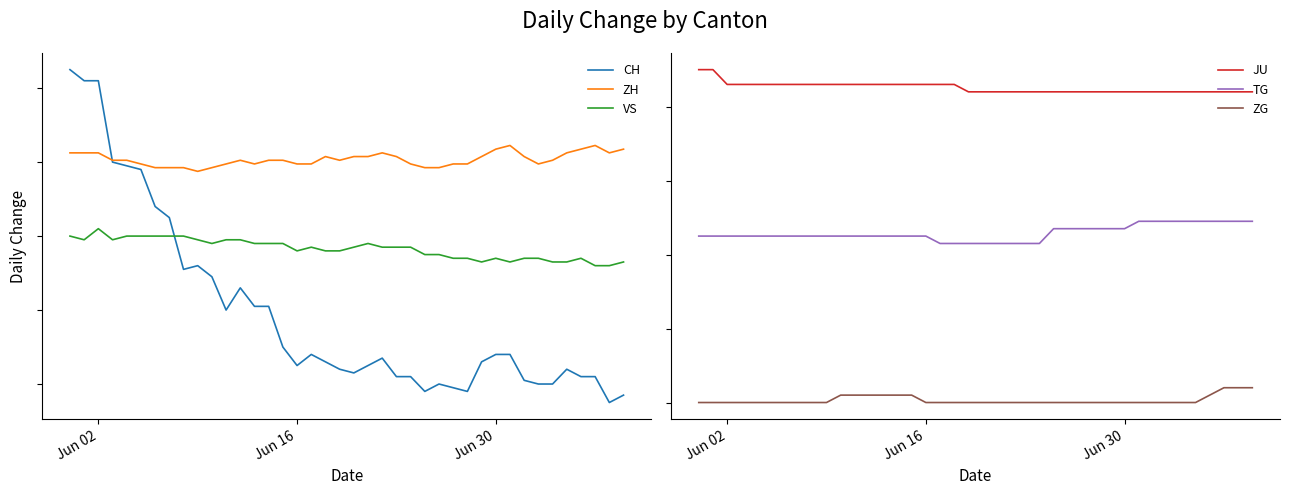

How many values in the ZH series exceed 20?

24